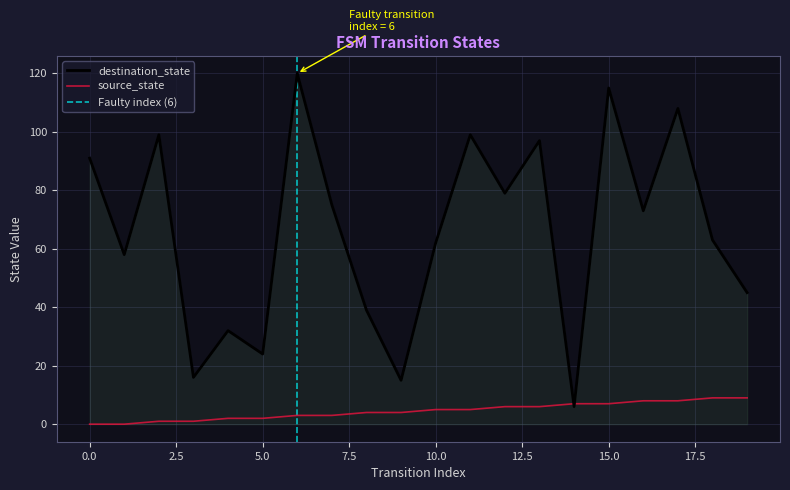

Rank the series by their average value, from lowest to highest.

source_state, destination_state